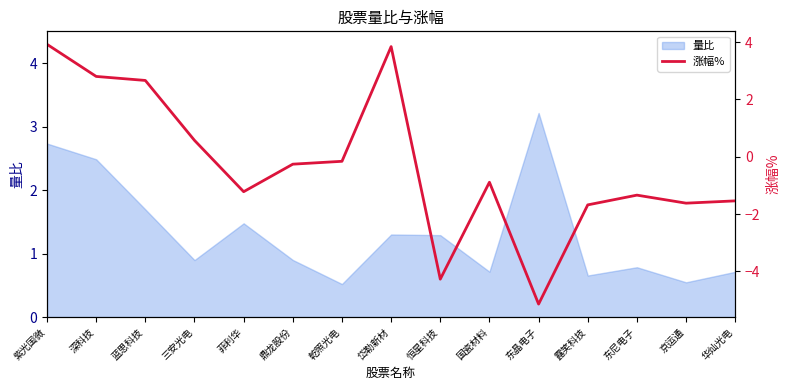

The 量比 series shows 1.3 at 恒星科技. True or false?

True